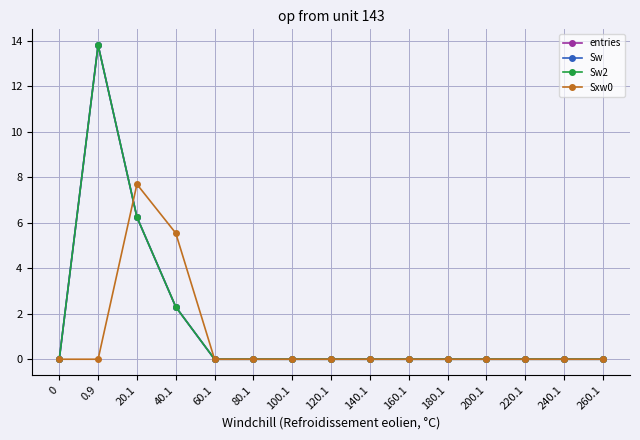

What is the label of the 10th point from the right?

80.1